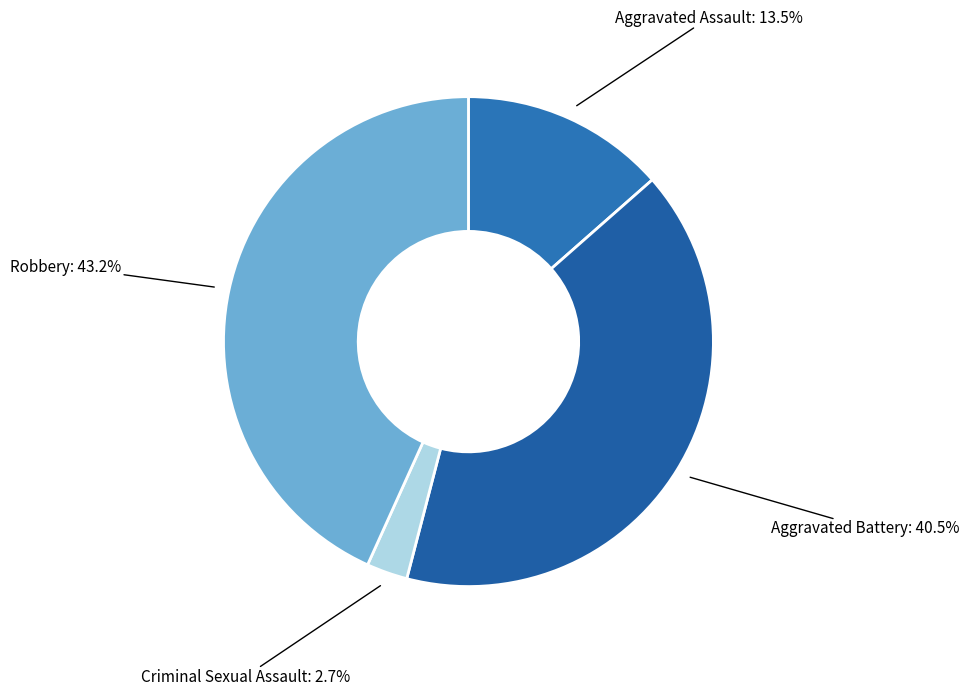

Do Aggravated Assault and Robbery together represent more than half of the pie?

Yes